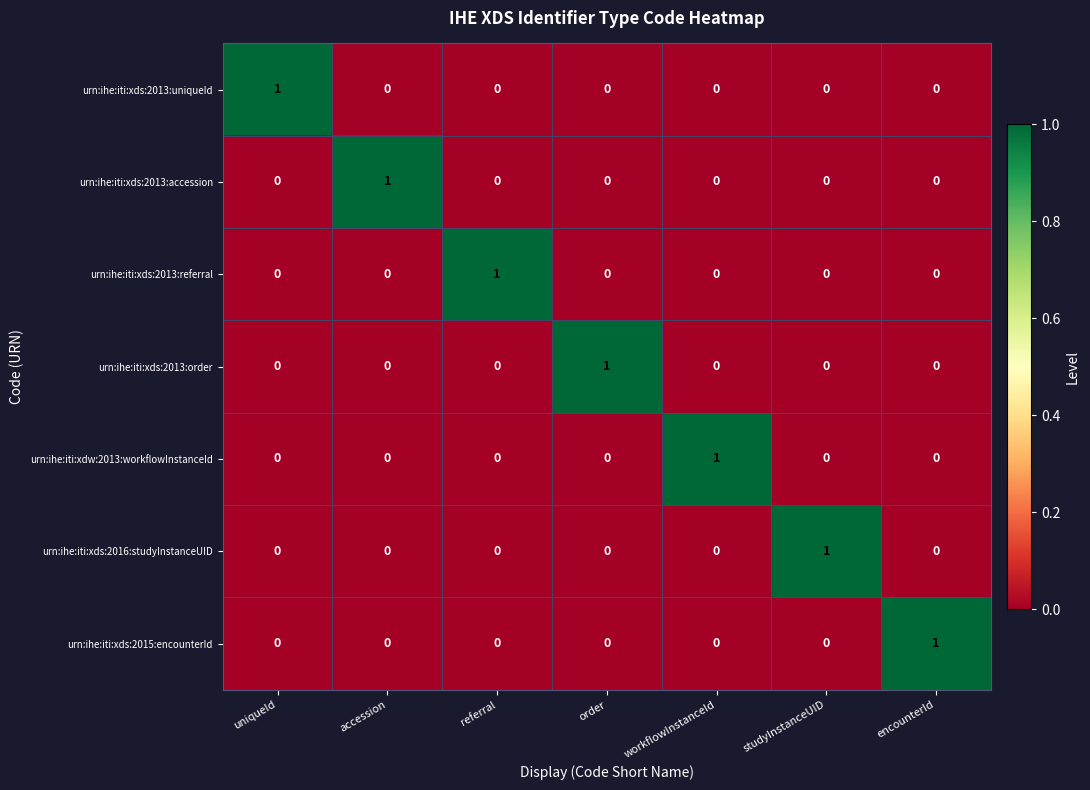

At how many categories does at least one series exceed 0?

7